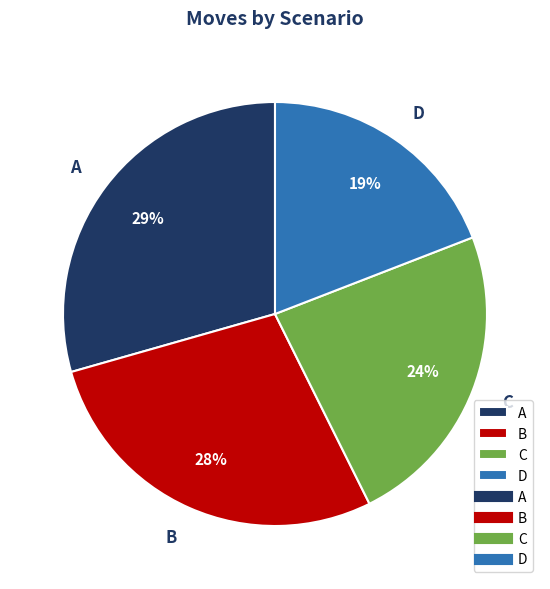

To the nearest percent, what is the difference between the B and A slice percentages?

1%